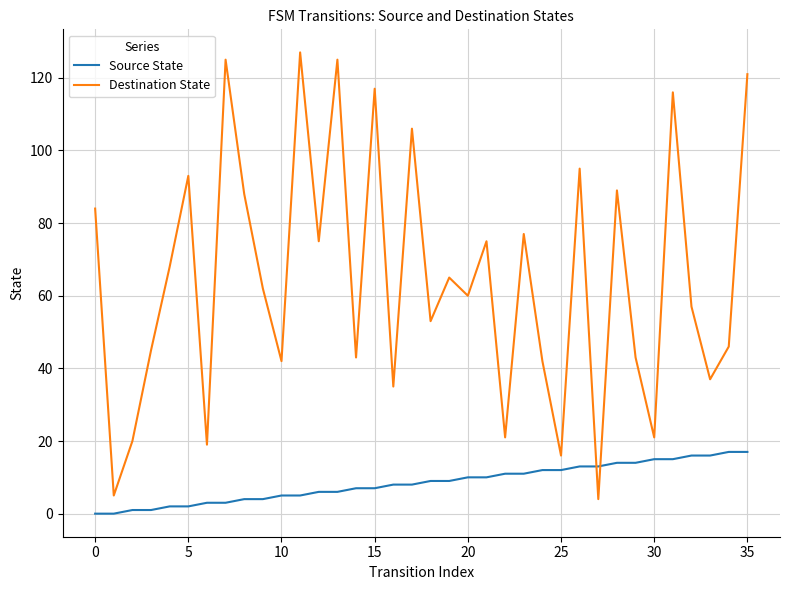

Which series ends up on top after the final intersection of Destination State and Source State?

Destination State